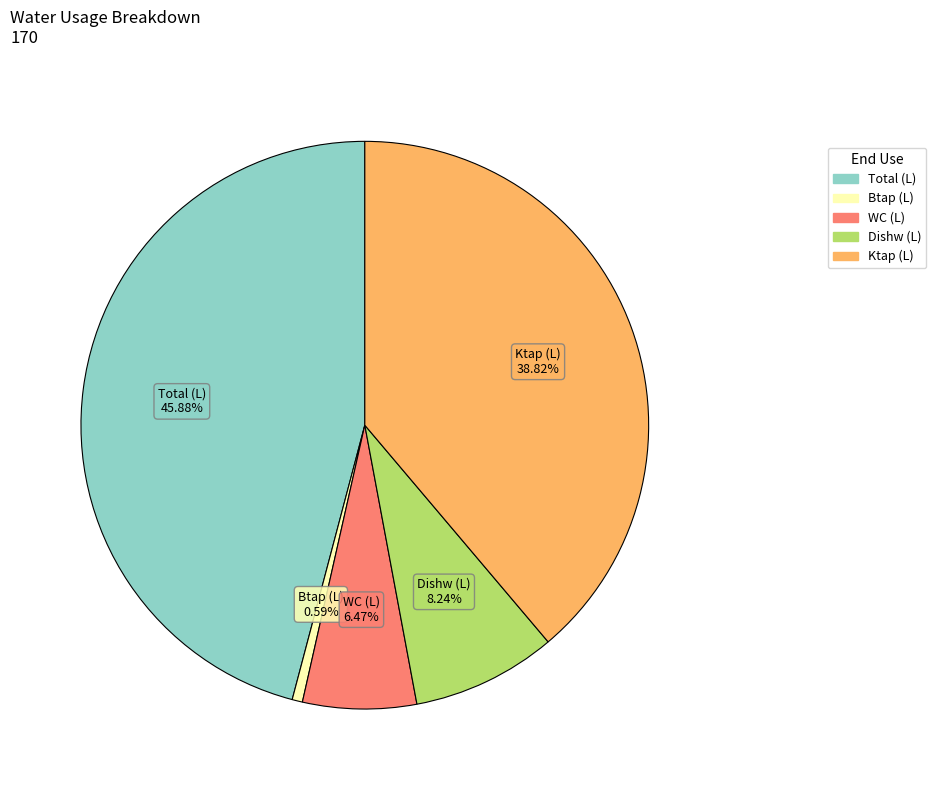

Is there a majority slice in this chart?

No